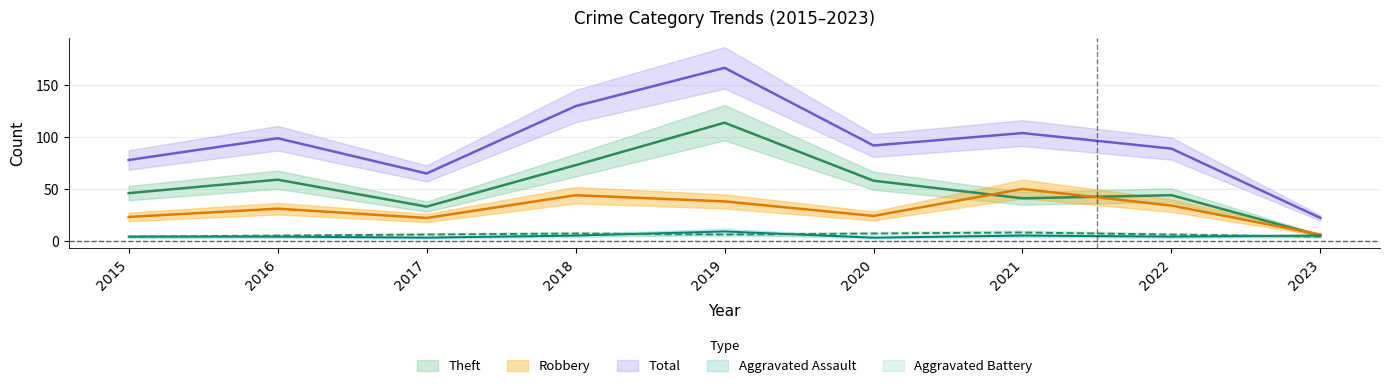

What is the difference between the maximum and minimum values in the Aggravated Battery series?

4